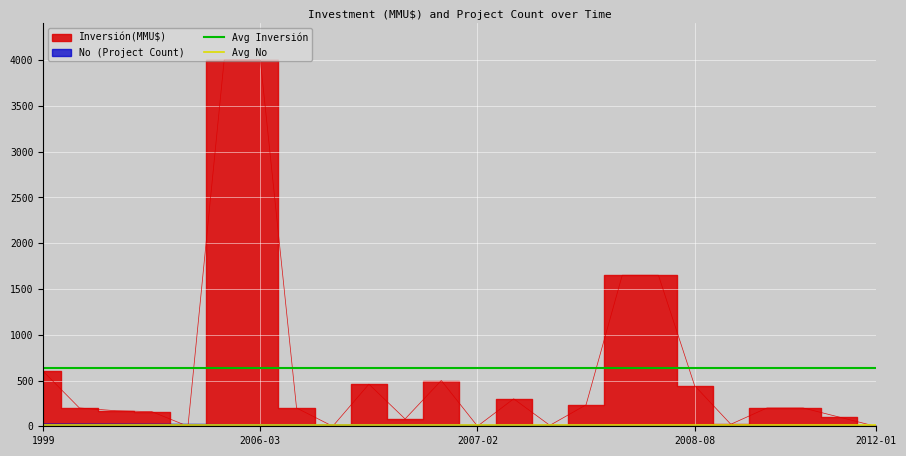

True or false: Avg Inversión has a value of 632.5 at 1999.

True